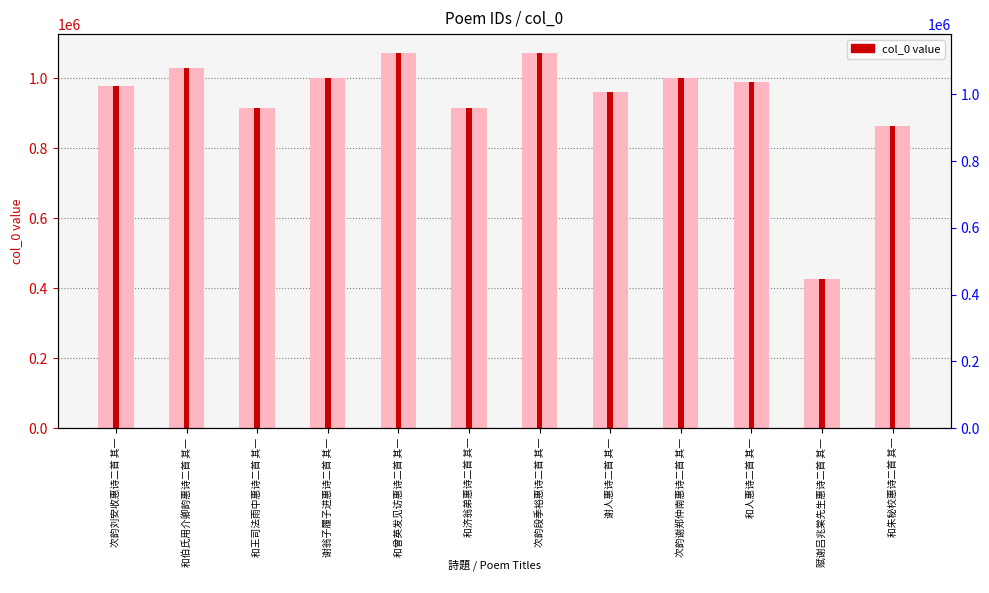

Which category has the lowest value across all series?

赋谢吕兆棠先生惠诗二首 其一